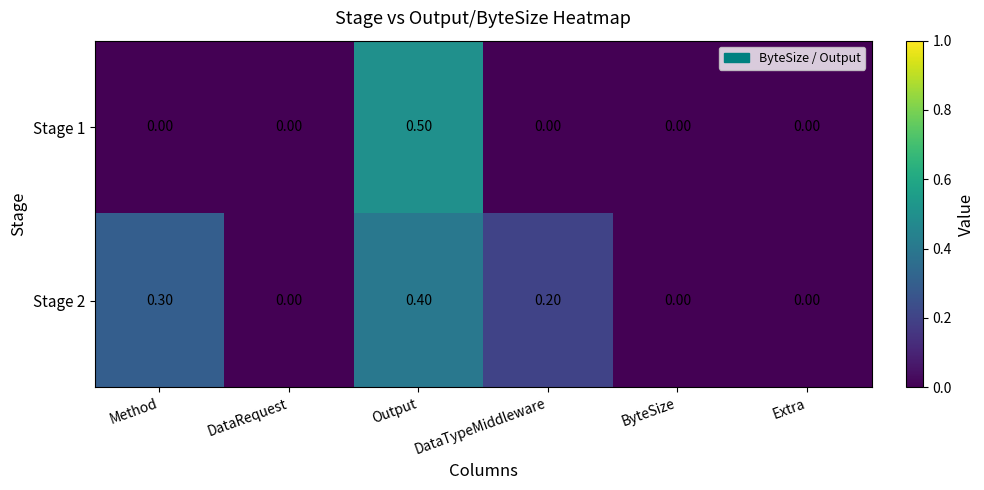

At which label does Stage 2 reach its peak?

Output